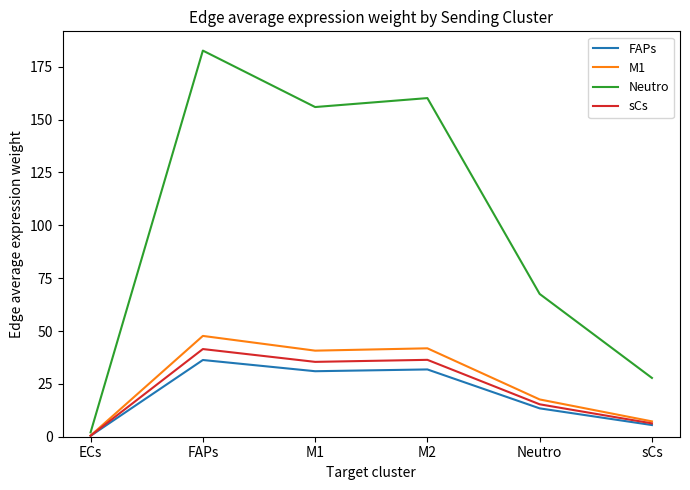

What is the sum of the FAPs values at M2 and M1?

62.8